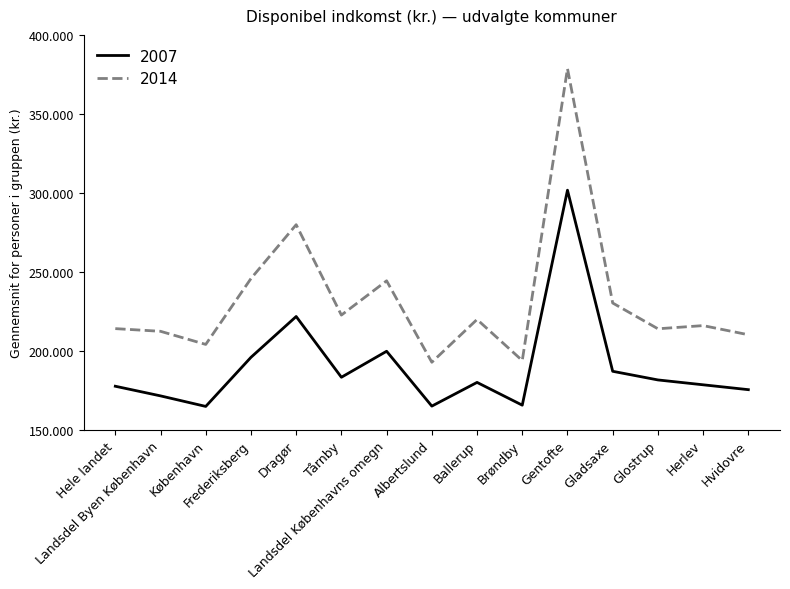

Is this an area chart (filled region under the line)?

No